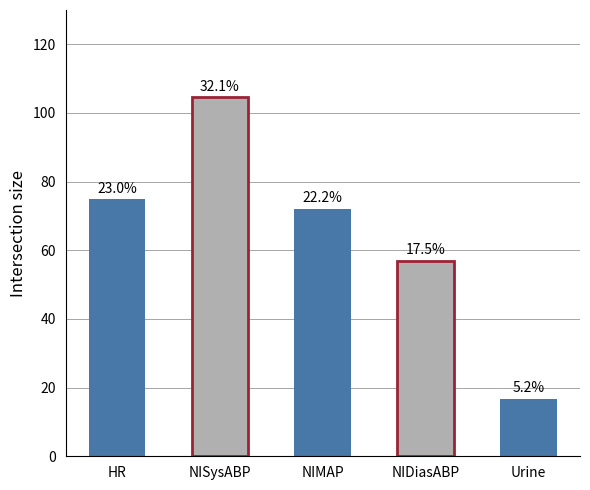

The value at NIDiasABP is 15.0. True or false?

False